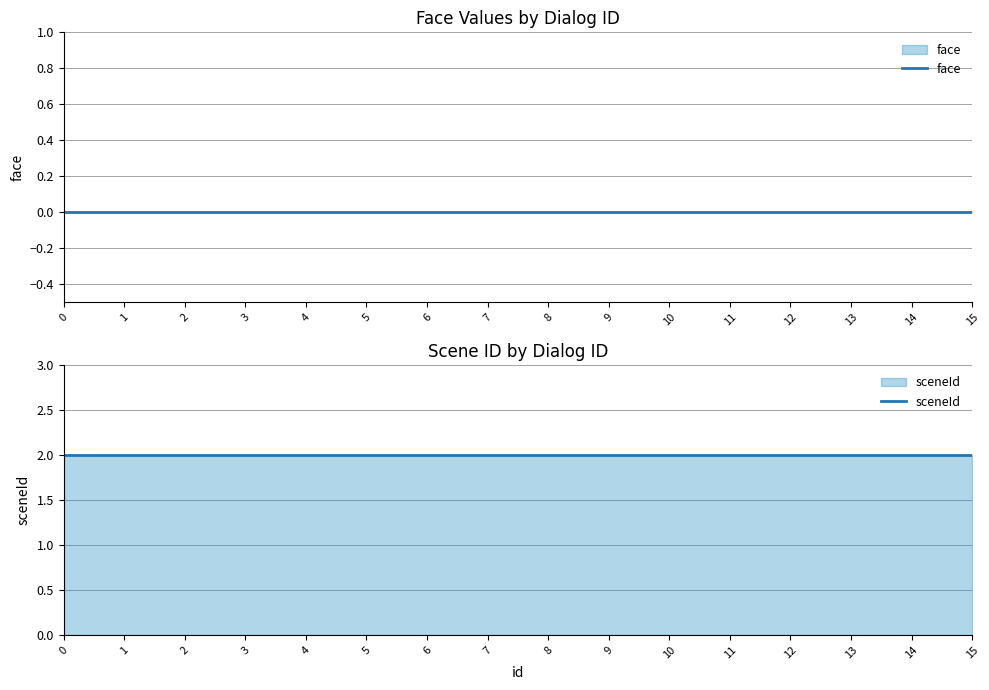

What is the value of the sceneId point at the 1st from the left?

2